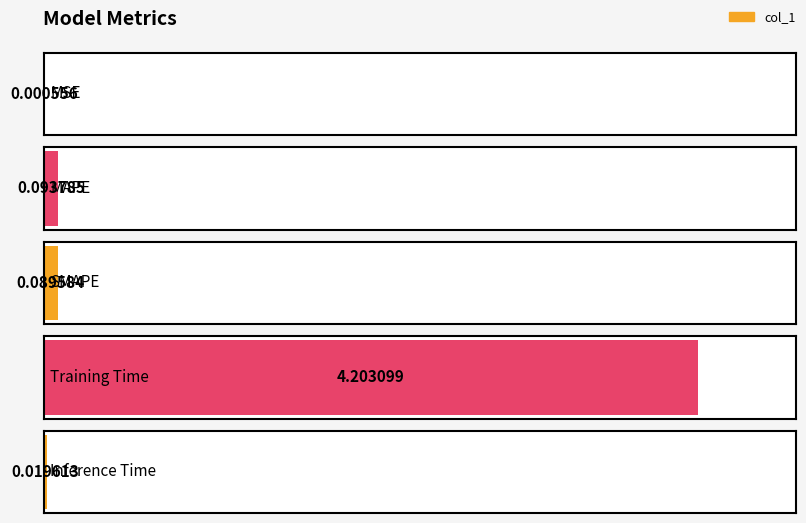

Are the bars horizontal?

Yes